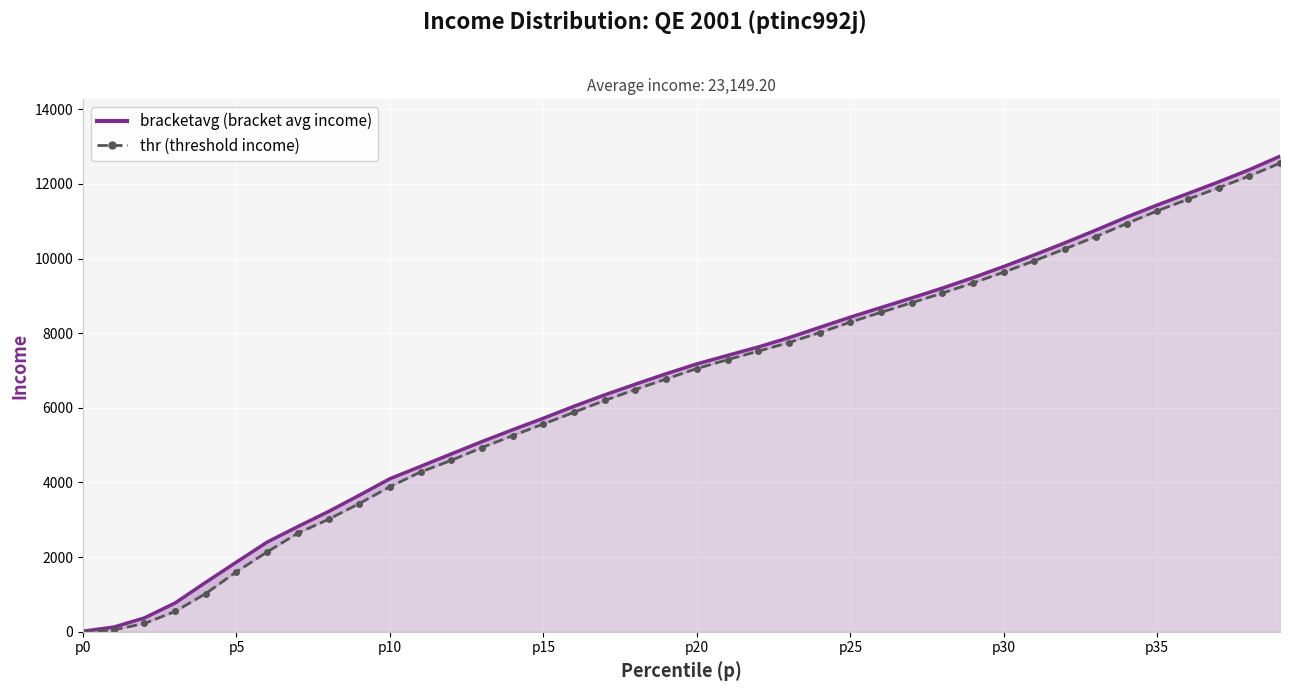

How many positive values does the thr series have?

39